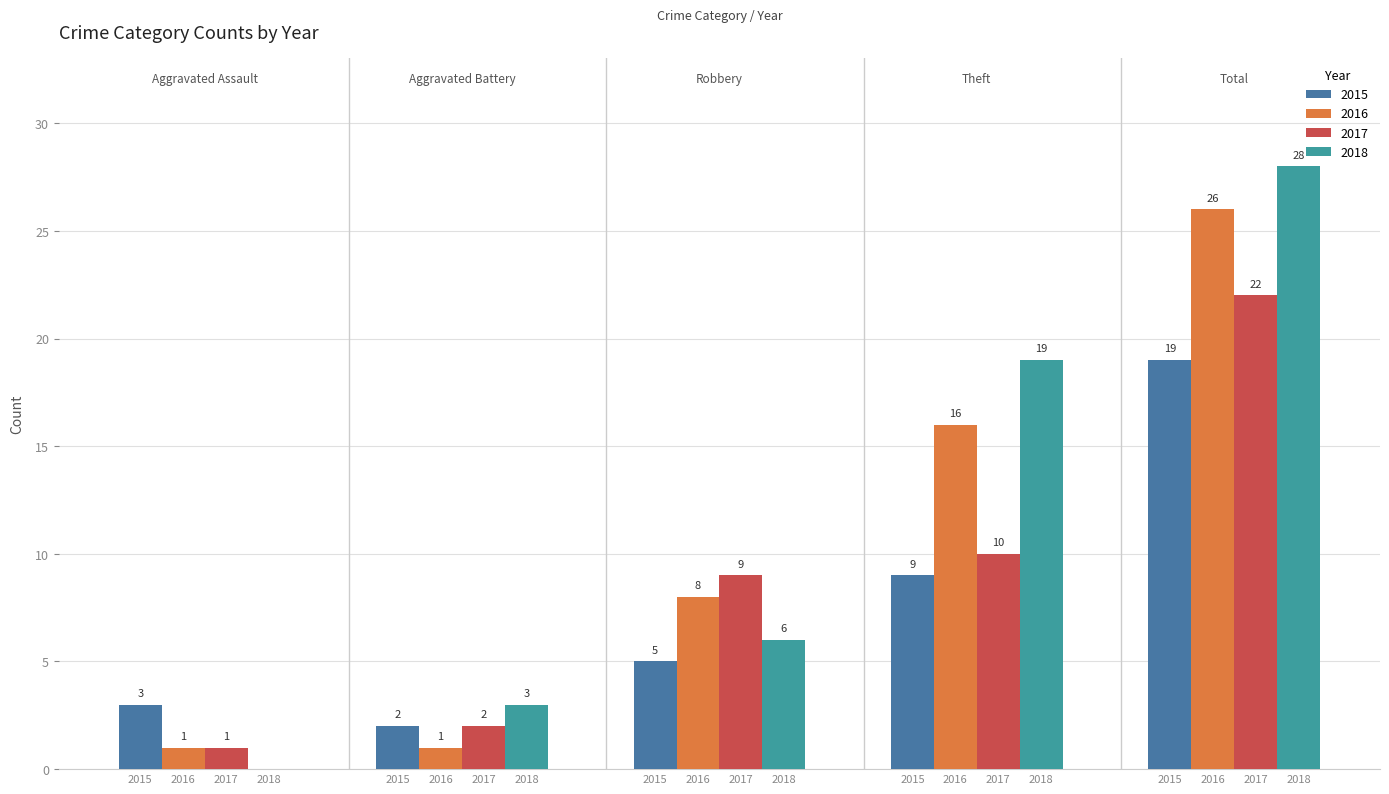

Rank the categories by 2016 value from highest to lowest.

Total, Theft, Robbery, Aggravated Assault, Aggravated Battery